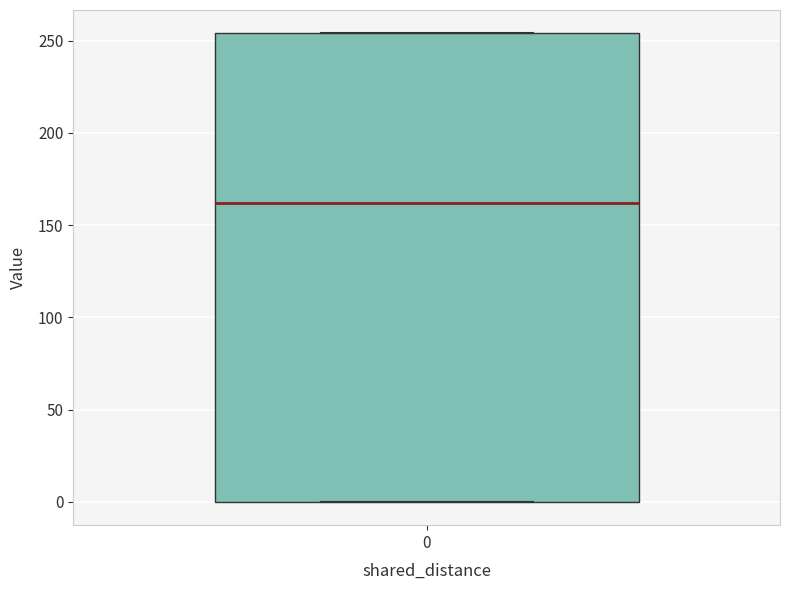

Read this box plot against the y-axis: the position of the median line, the range covered by the box, and the ends of both whiskers. The values are not printed on the chart, so give them approximately, as read against the axis.

median 160, box 0 to 255, whiskers 0 to 255